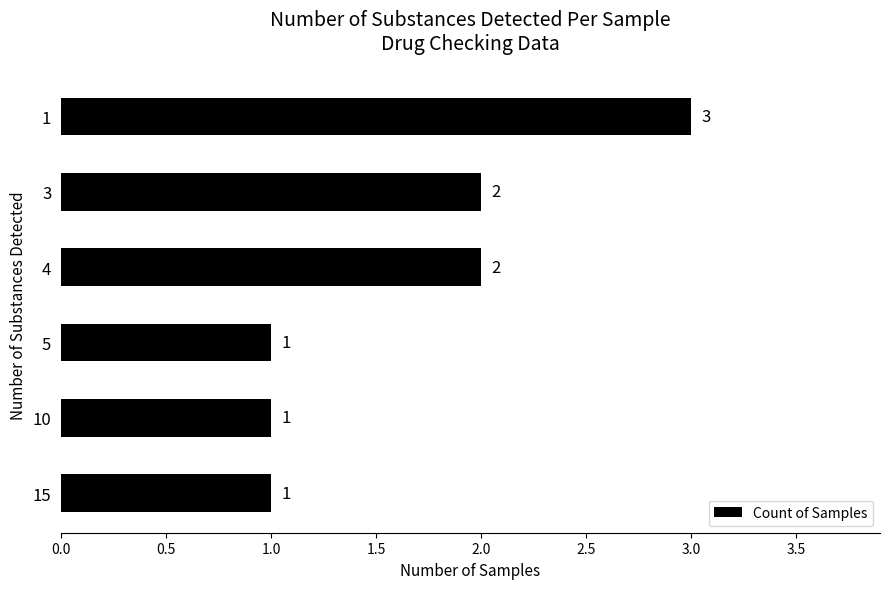

Reading top to bottom, transcribe all the data shown in this chart.

1=3	3=2	4=2	5=1	10=1	15=1